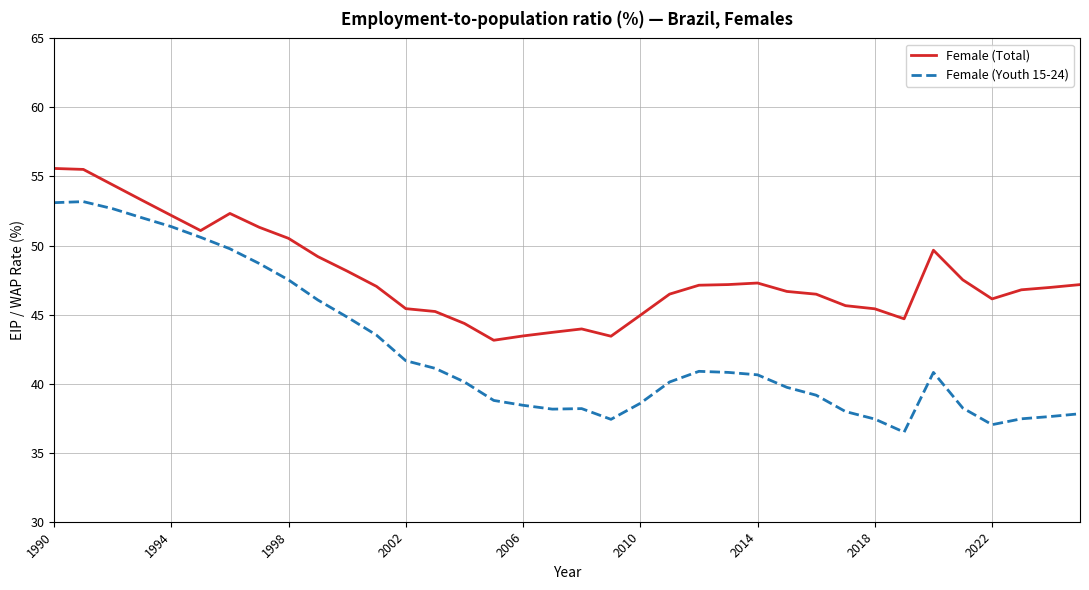

Which series has the widest spread of values?

Female (Youth 15-24)